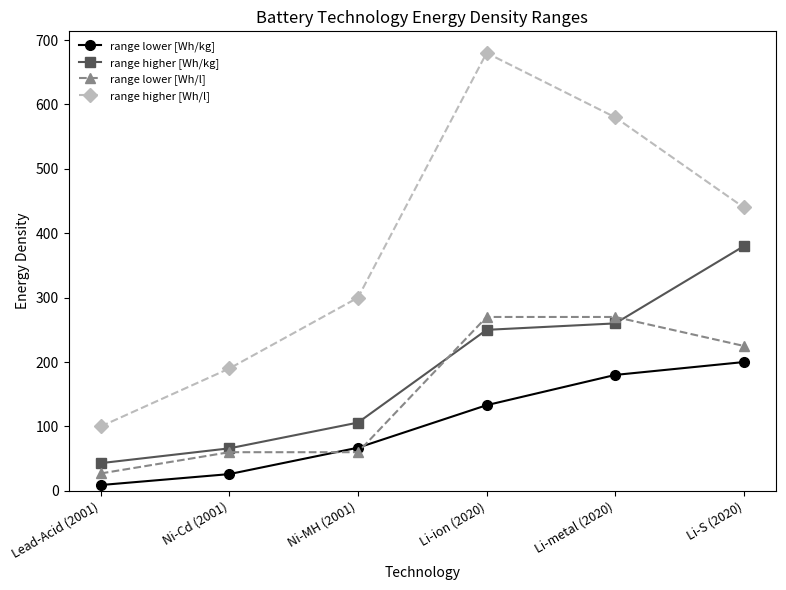

How many intersections are there between range lower [Wh/l] and range higher [Wh/kg]?

2